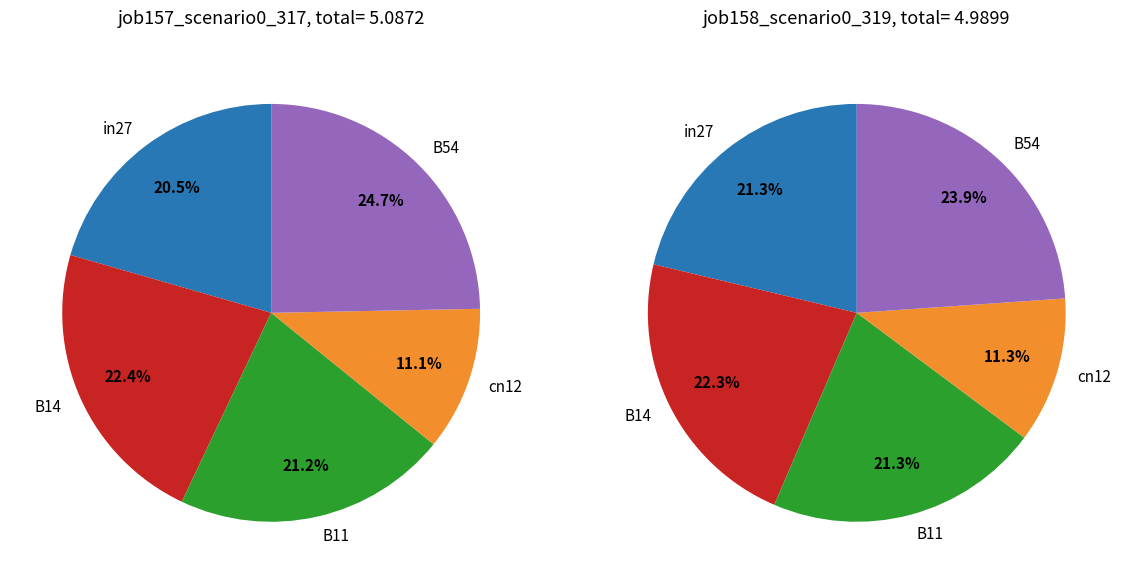

How many segments does this pie chart have?

5